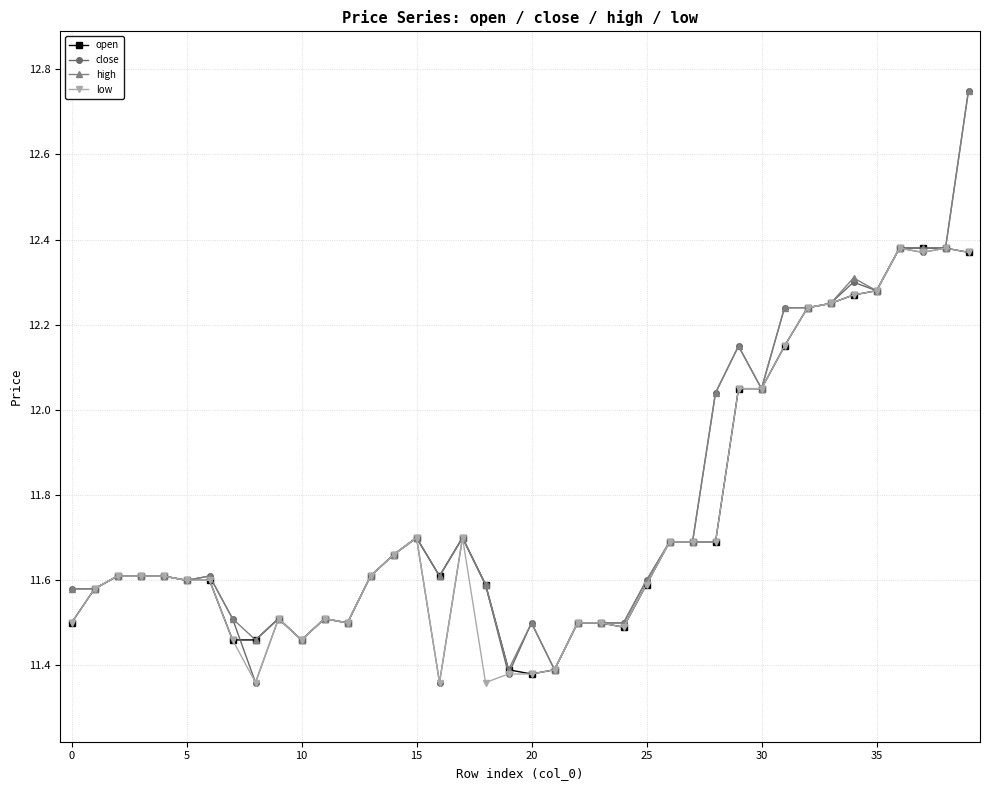

Does the chart have visible grid lines?

Yes